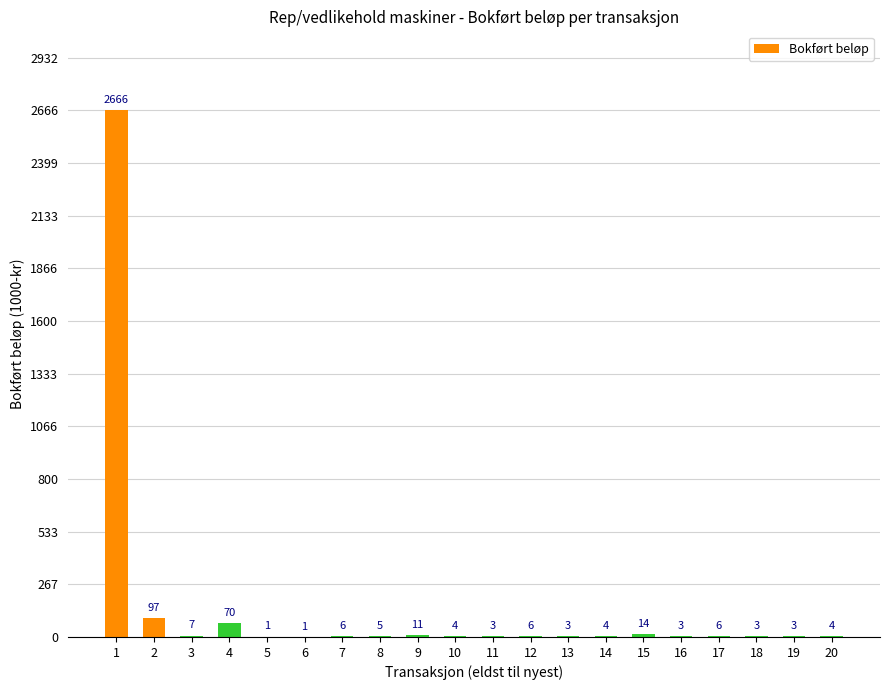

What is the difference between the values at 14 and 15?

10368.4